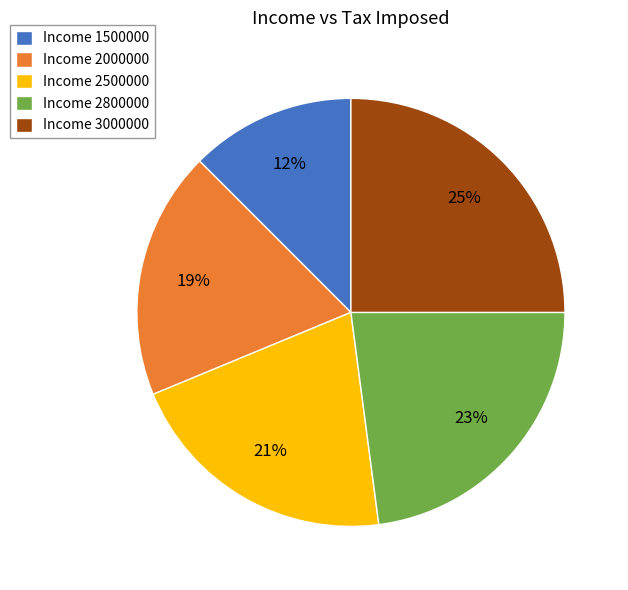

True or false: Income 3000000 accounts for 31% of the total.

False